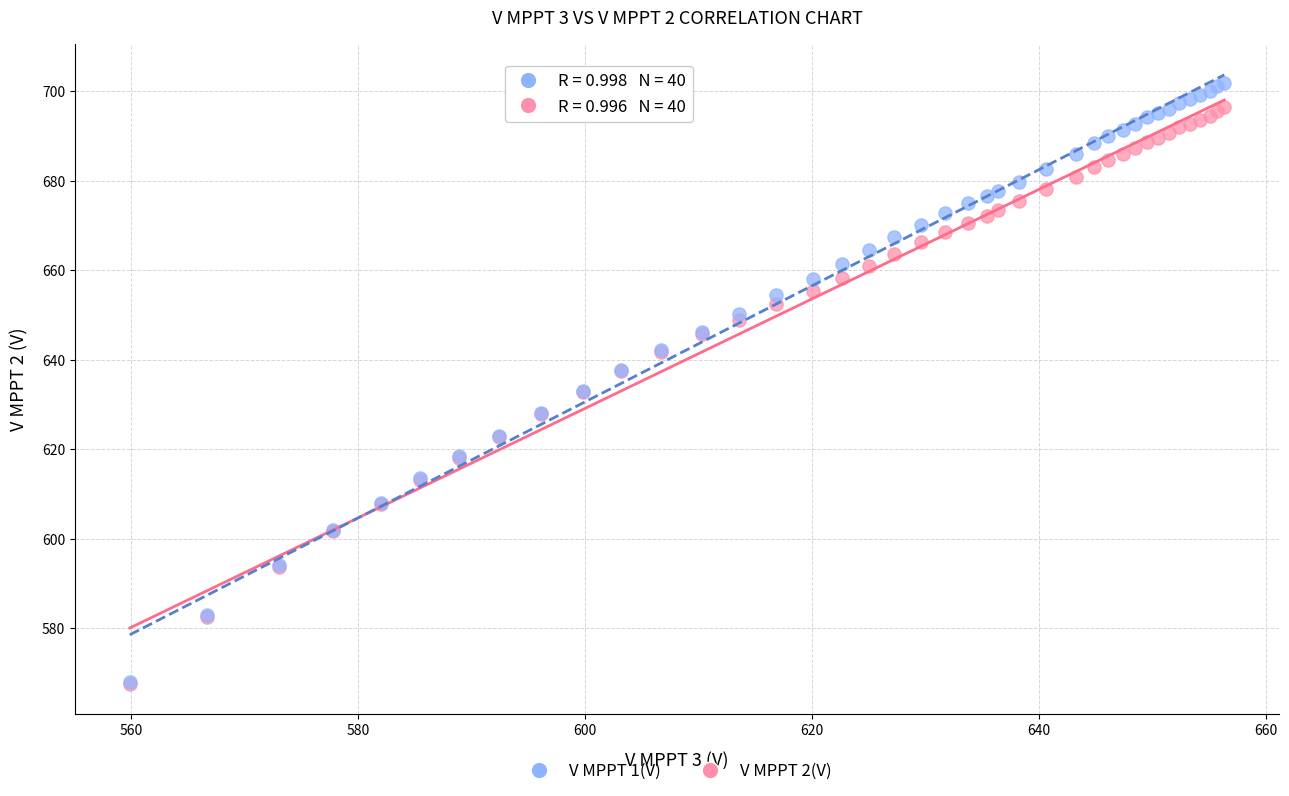

Which series has the largest Y range (max minus min)?

V MPPT 1(V)